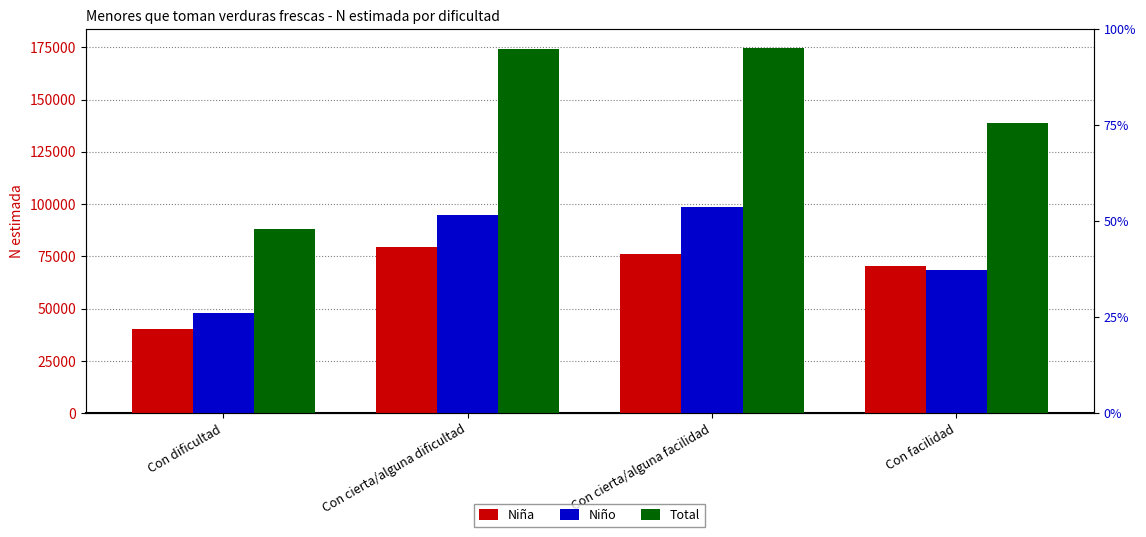

Are the bars grouped side by side (vs. stacked)?

Yes